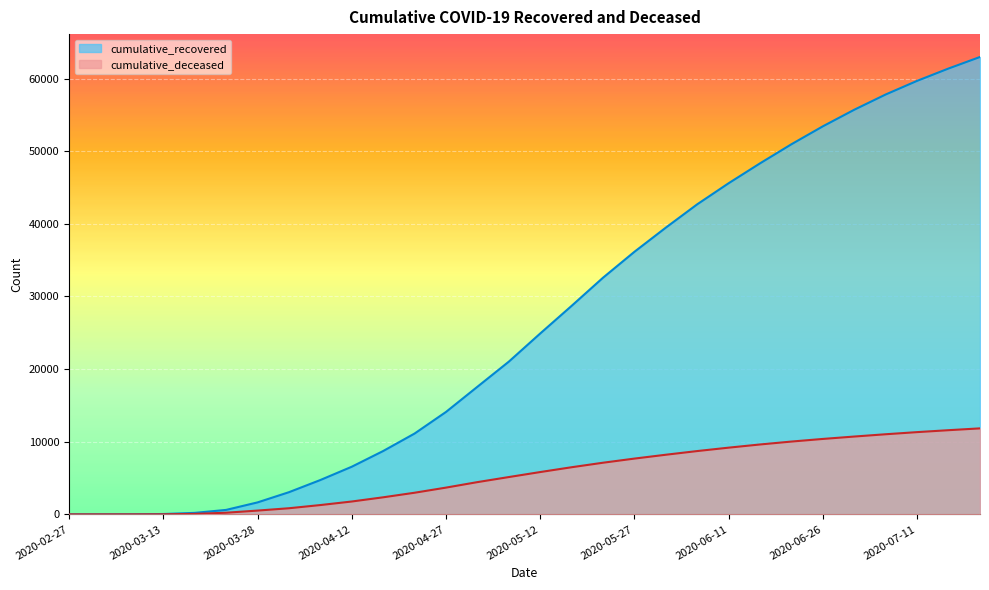

Reading left to right, list all the values displayed in this chart.

cumulative_recovered: 2	5	13	50	206	615	1647	3052	4728	6559	8722	11128	14101	17569	21026	24905	28710	32588	36156	39484	42697	45598	48336	50966	53433	55715	57814	59690	61388	62973
cumulative_deceased: 0	0	2	11	66	227	522	843	1282	1771	2350	2978	3684	4440	5138	5827	6490	7111	7681	8211	8718	9187	9625	10026	10387	10717	11032	11325	11591	11840